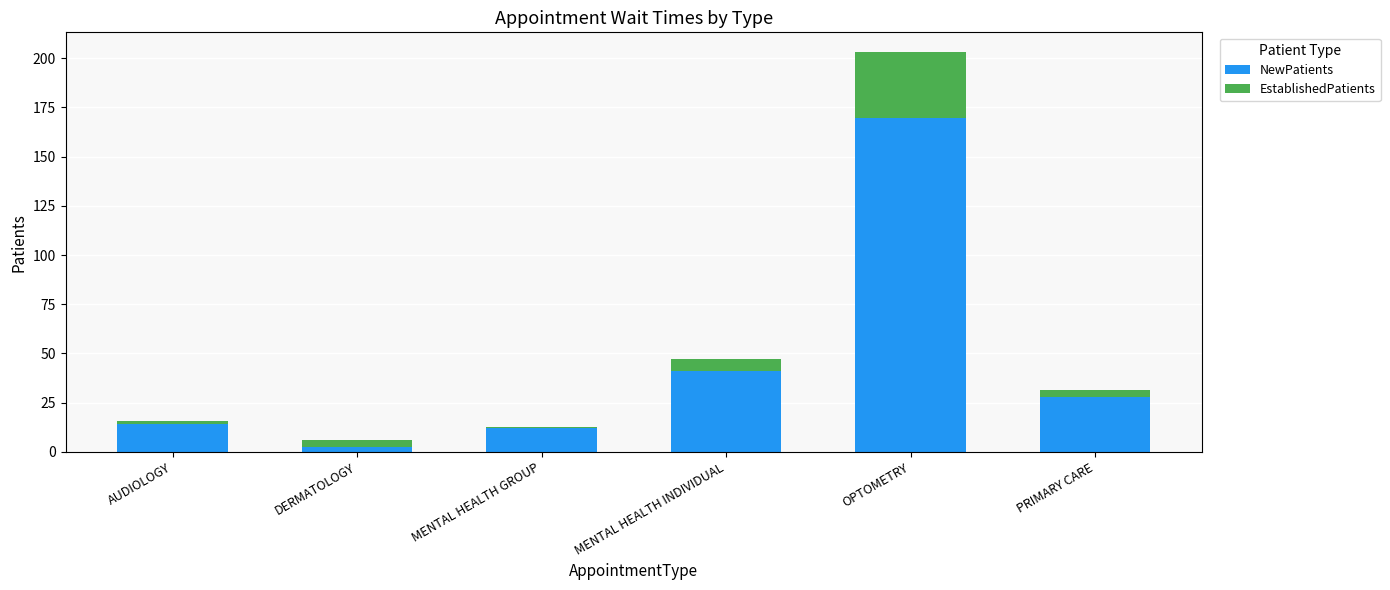

At which category is the sum across all series the highest?

OPTOMETRY